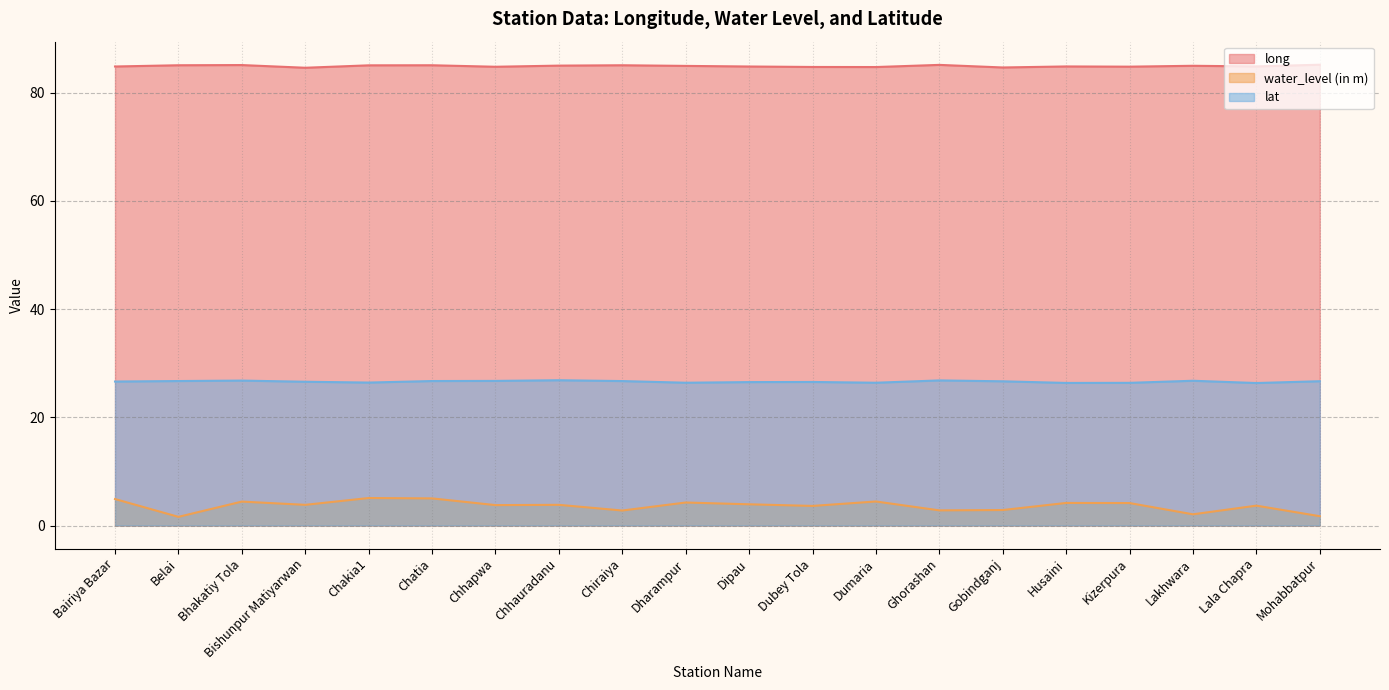

Where is the first local maximum for water_level (in m)?

Bhakatiy Tola